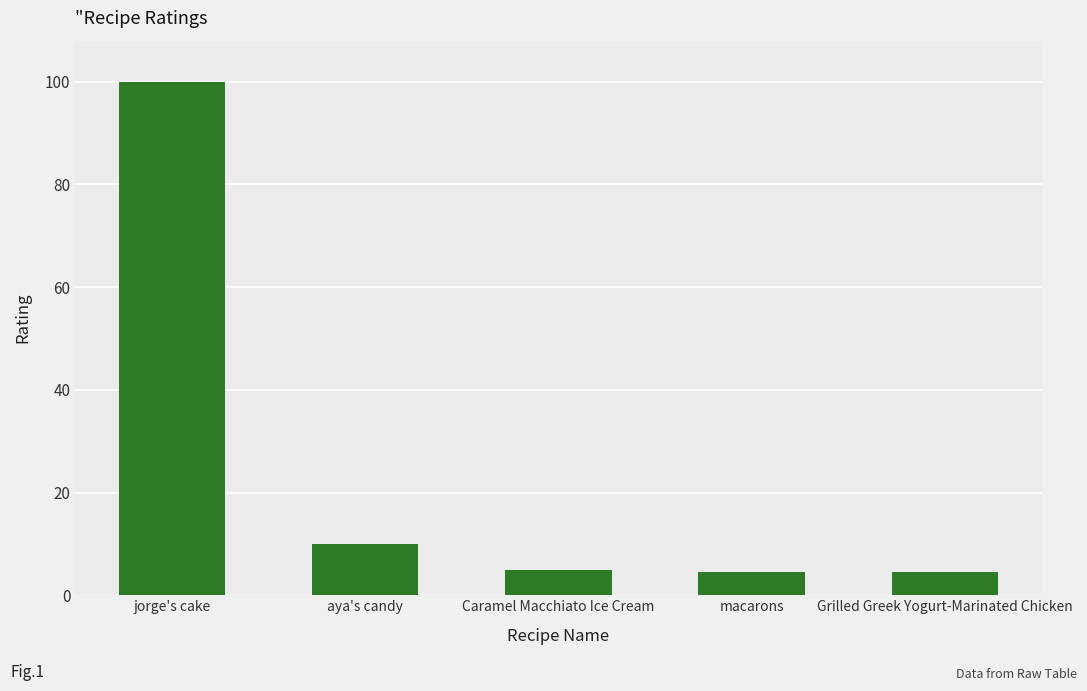

Are the bars horizontal?

No